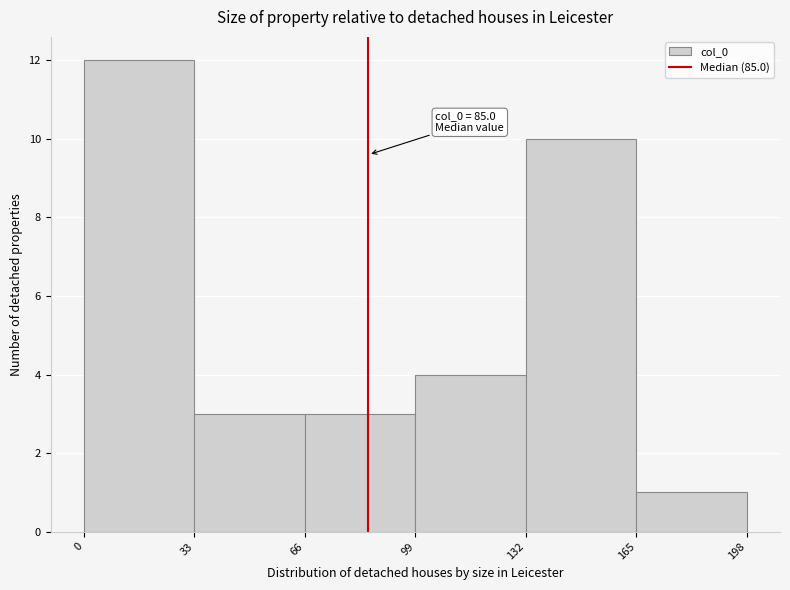

Over which range of the x-axis is the bar tallest?

0 to 33